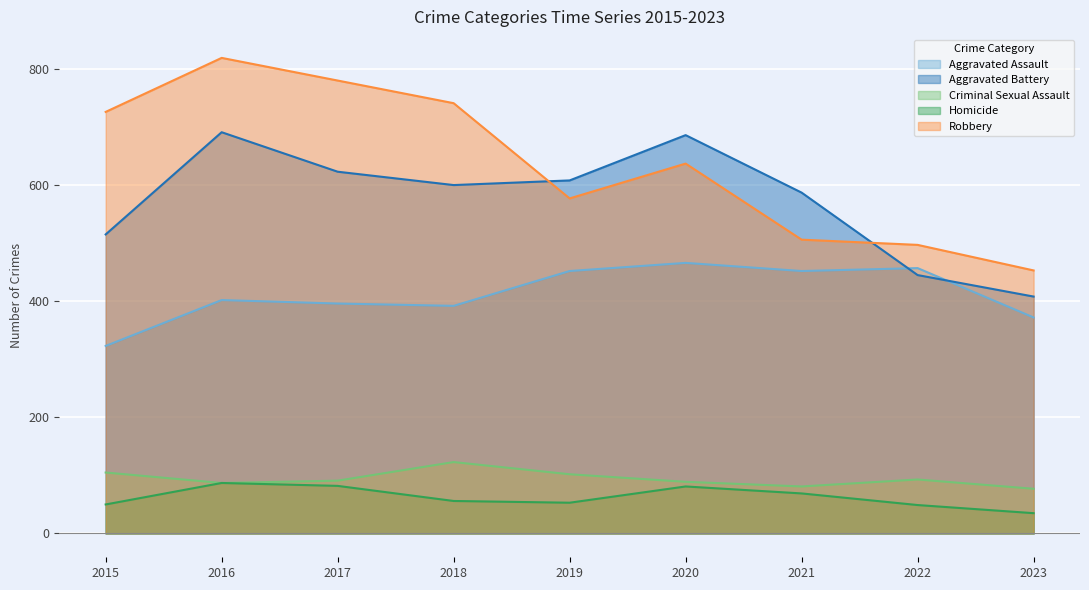

Where is the first local minimum for Homicide?

2019